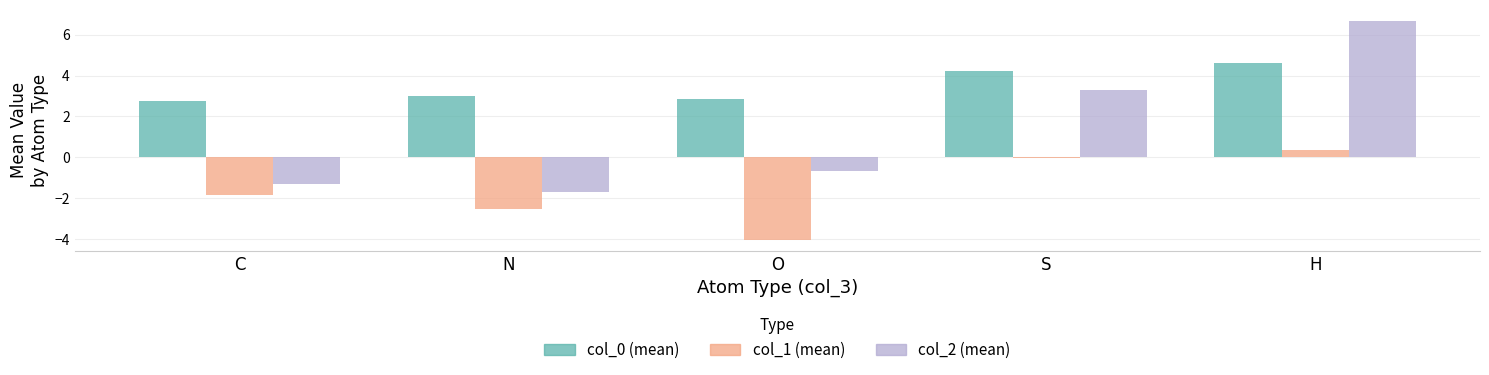

What is the greatest value displayed?

6.7